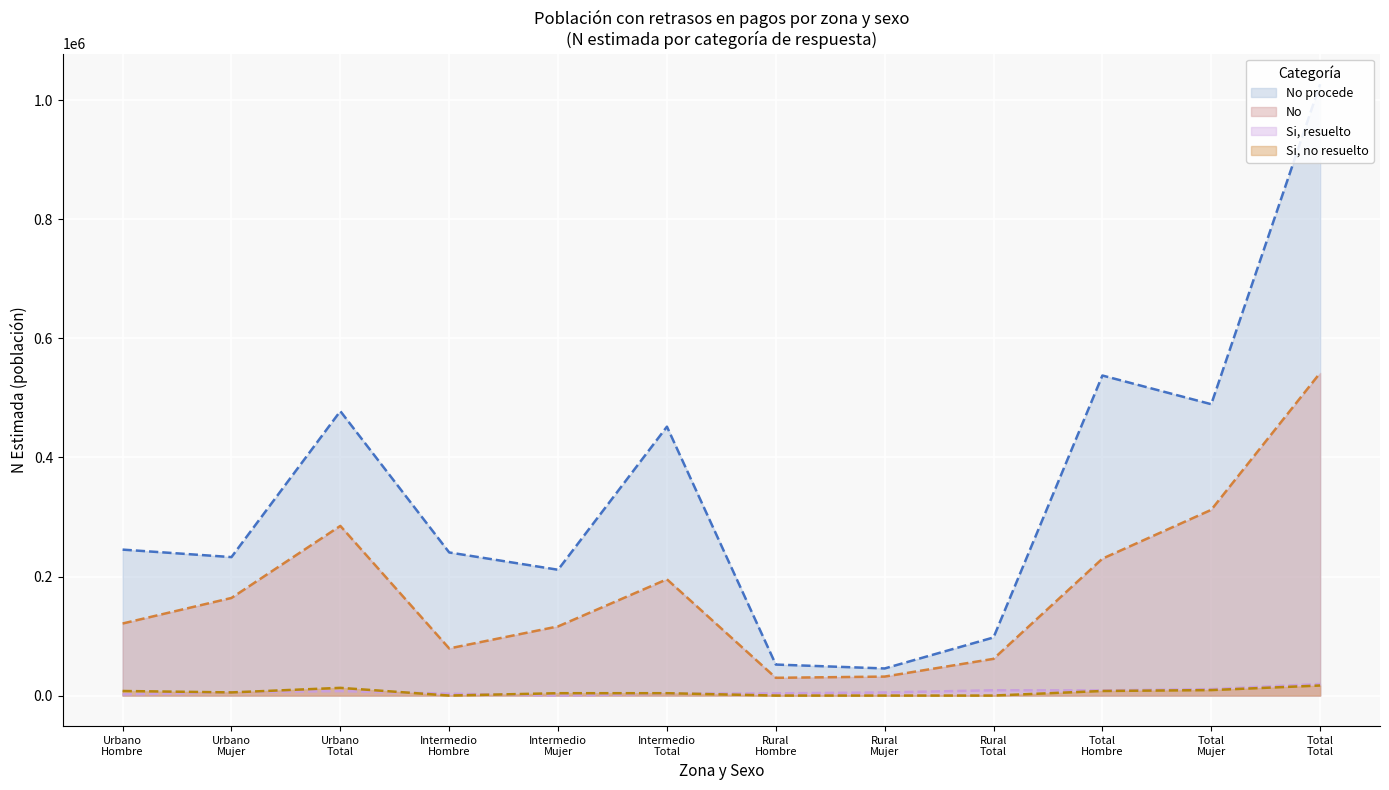

What is the approximate value of Si no resuelto at Intermedio Total, to the nearest 50?

3950